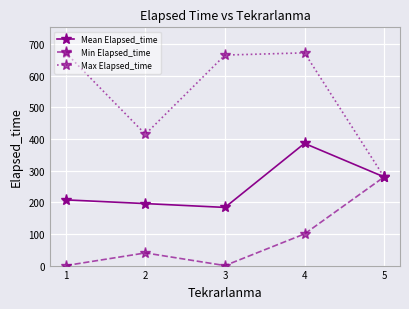

How many data points does each series have?

5